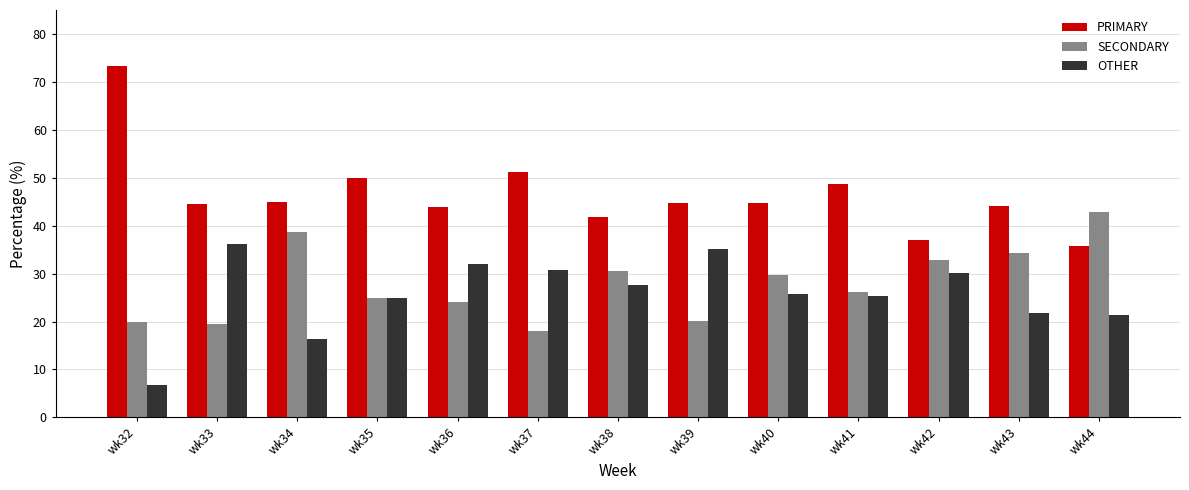

At how many categories does at least one series exceed 14?

13